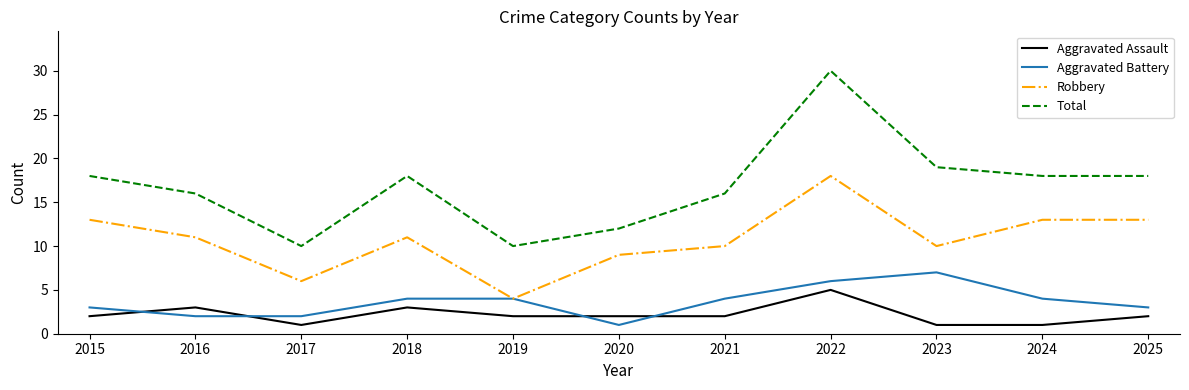

What is the sum of all Robbery values?

118